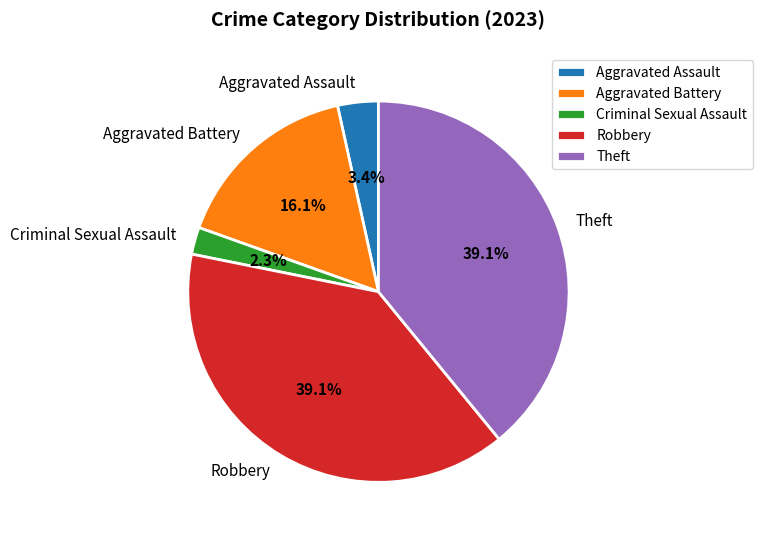

Is there any slice that represents more than half of the pie?

No